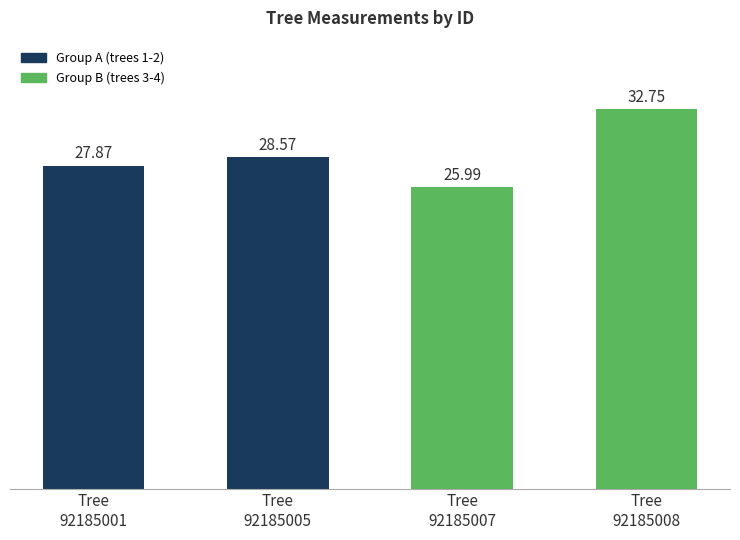

The chart shows a value of 32.8 at Tree
92185008. True or false?

True